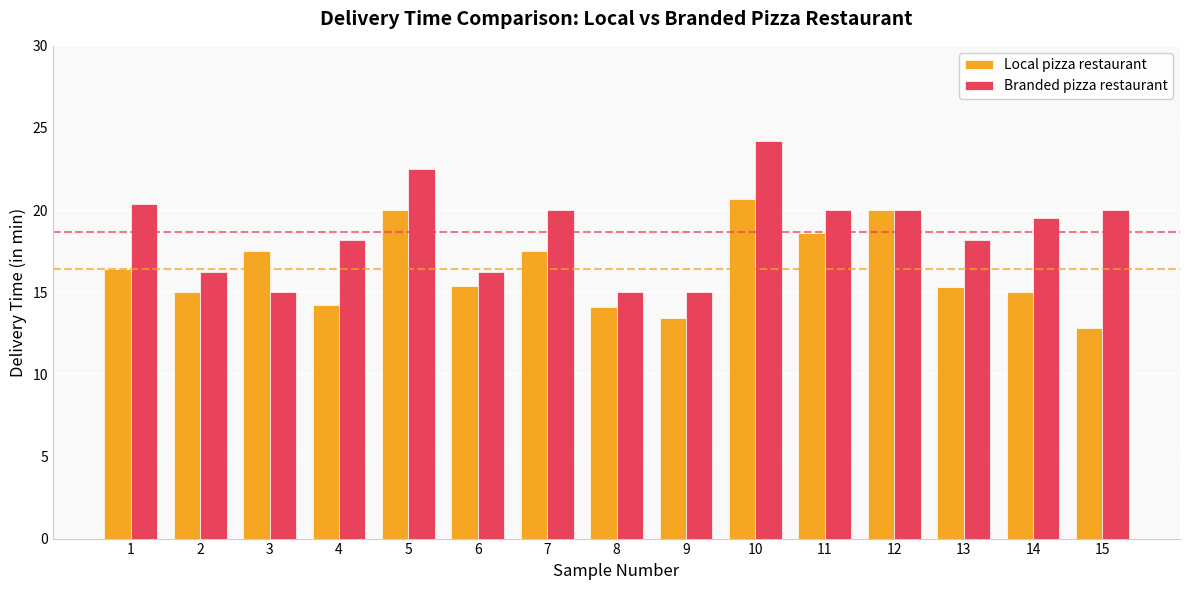

At how many categories does at least one series exceed 18?

10